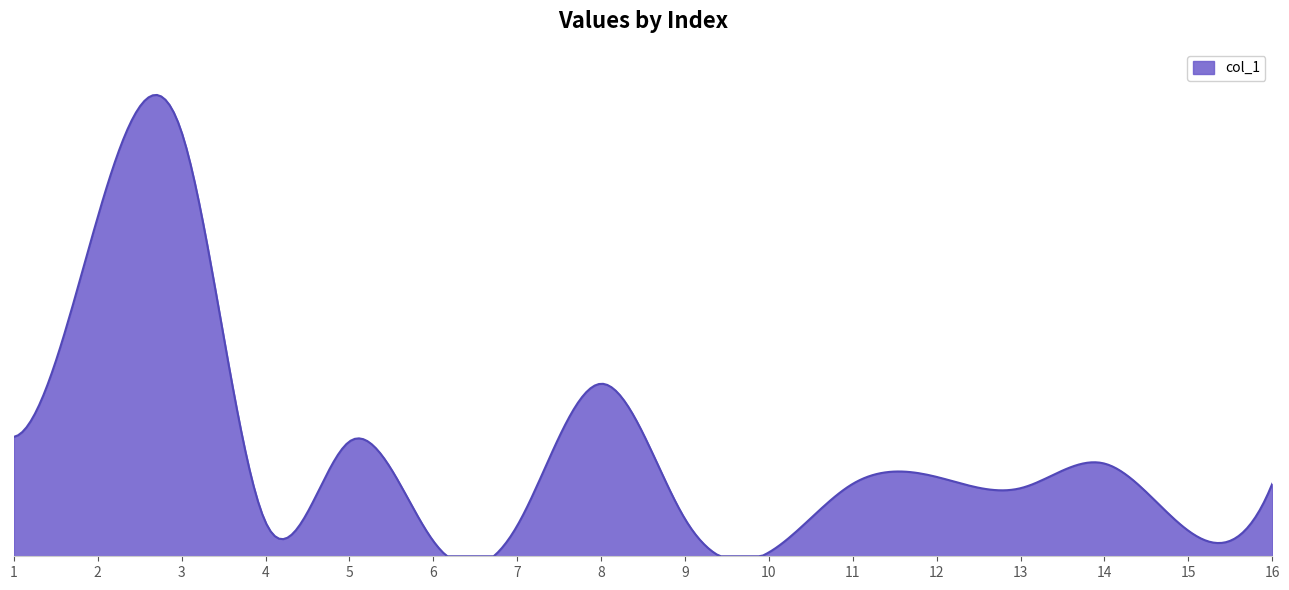

At which category does the chart reach its minimum across all series?

10